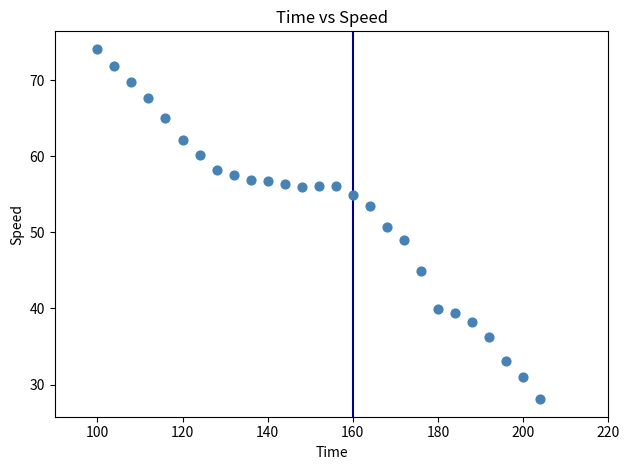

What is the range of X values (max minus min)?

104.0